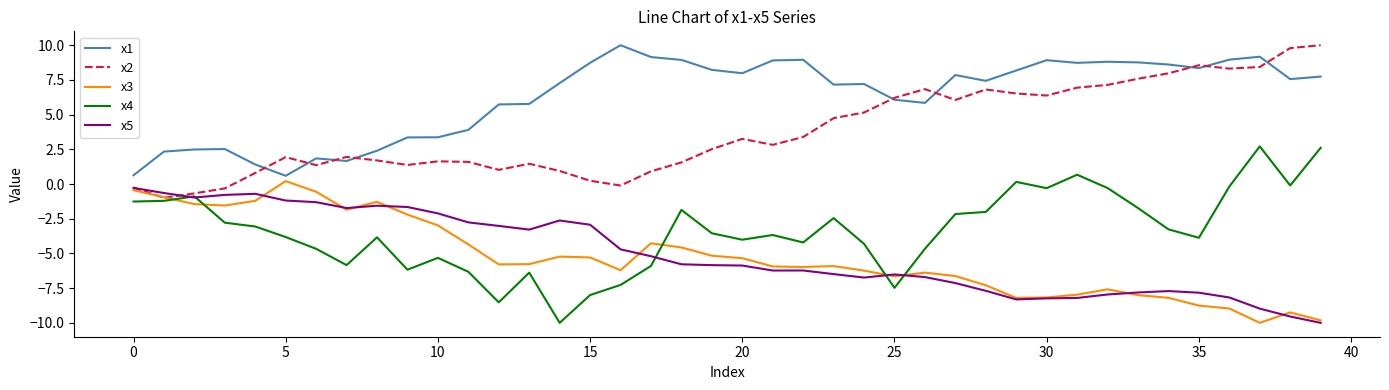

Which series has the widest spread of values?

x4